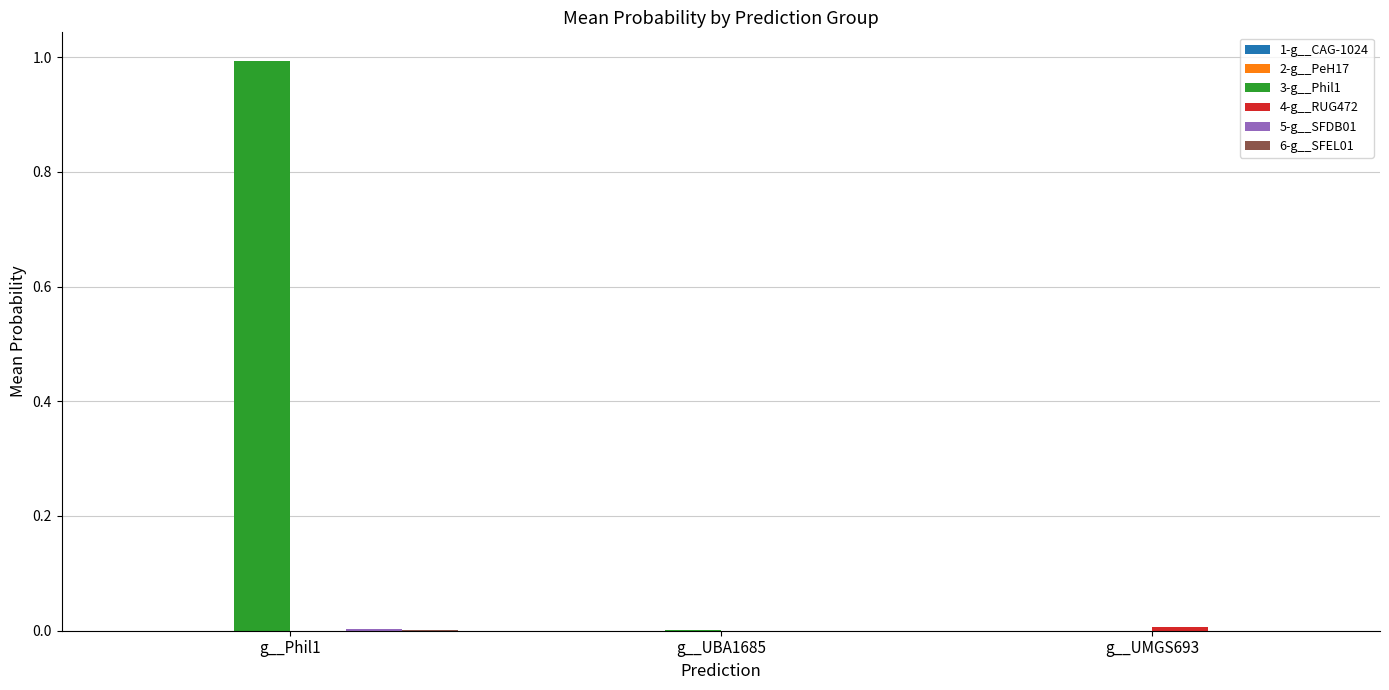

Which series has the largest total across all categories?

3-g__Phil1